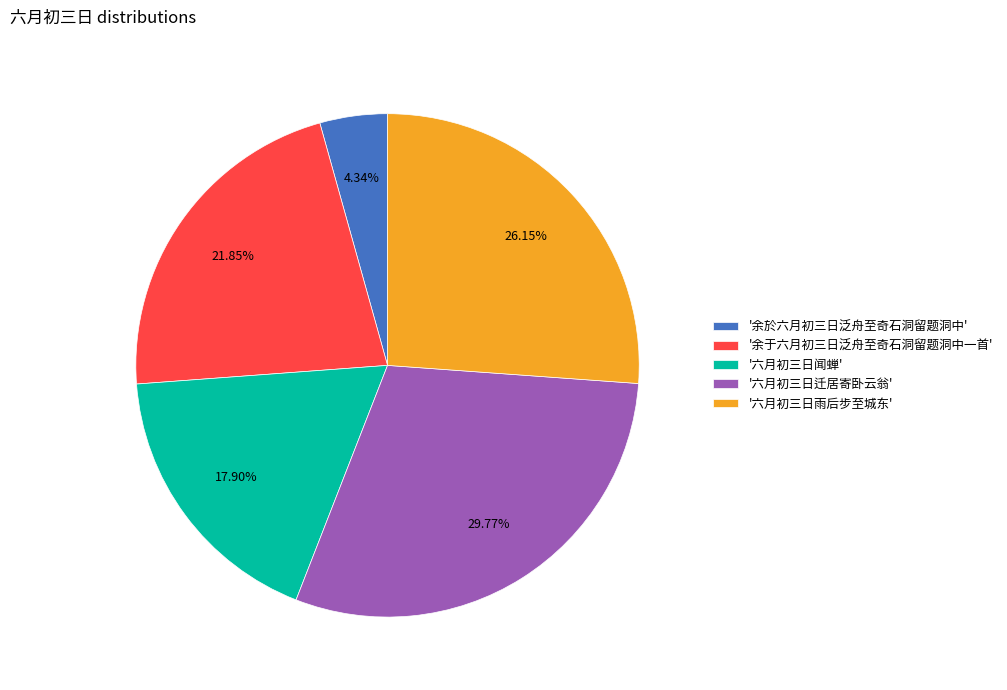

To the nearest percent, what is the difference between the largest and smallest slice percentages?

25%